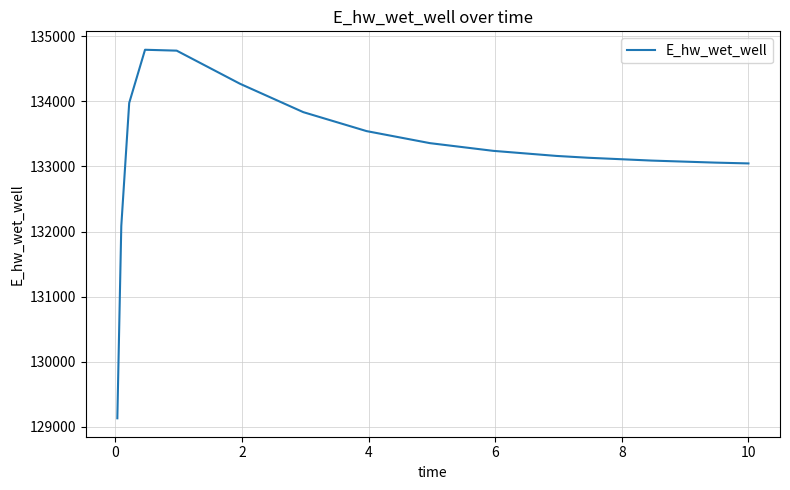

Does the chart have visible grid lines?

Yes